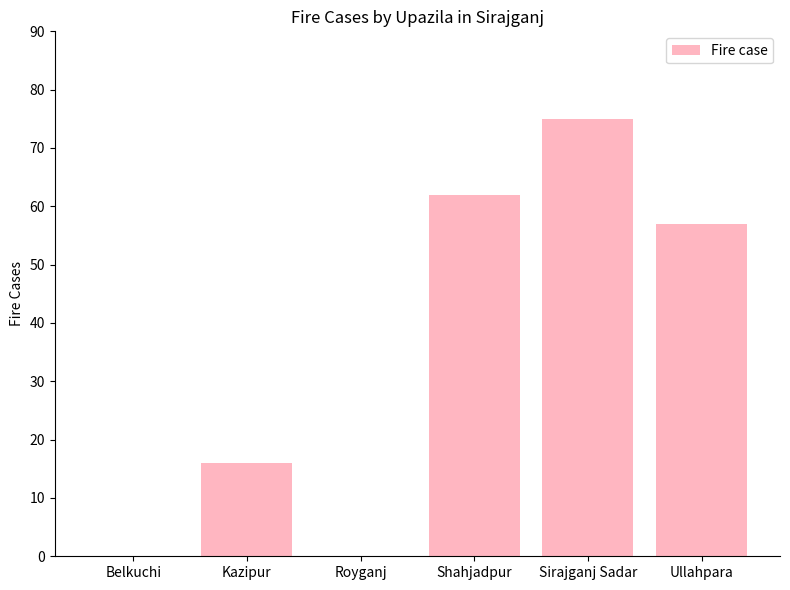

At which label is the value closest to 37?

Ullahpara